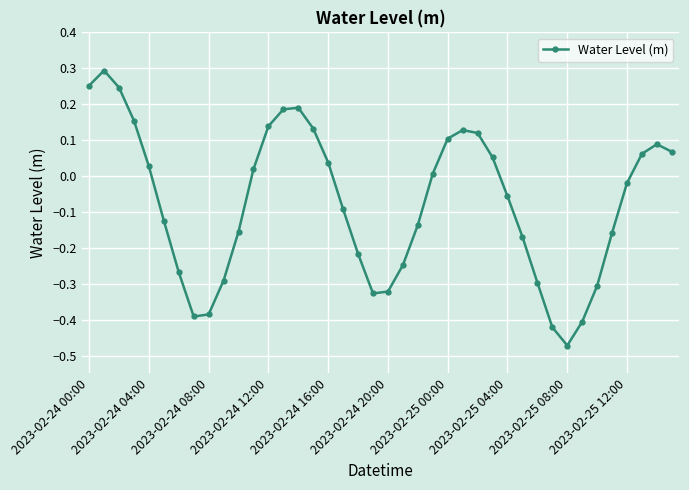

How many interior local valleys (lower than both neighbors) does the data have?

3